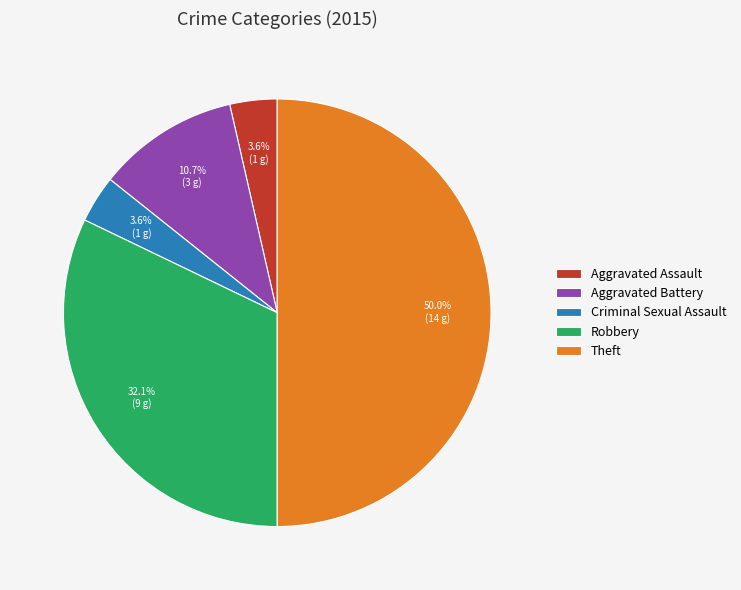

To the nearest percent, what portion does Robbery represent?

32%